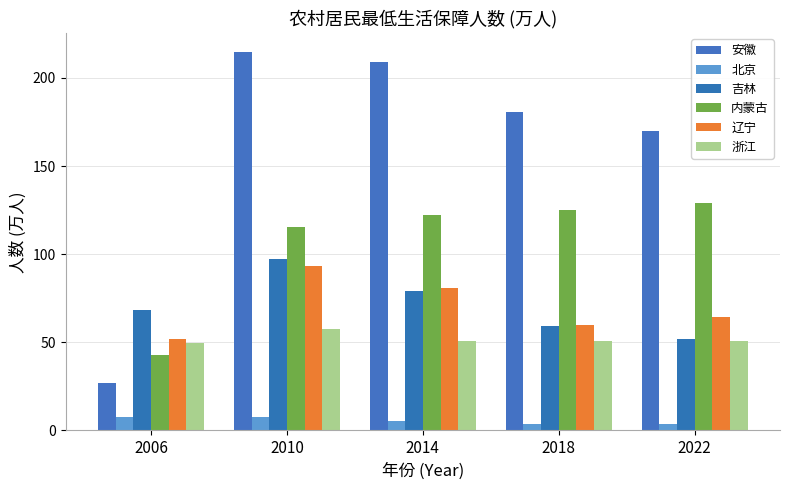

True or false: 浙江 has a value of 73.5 at 2014.

False